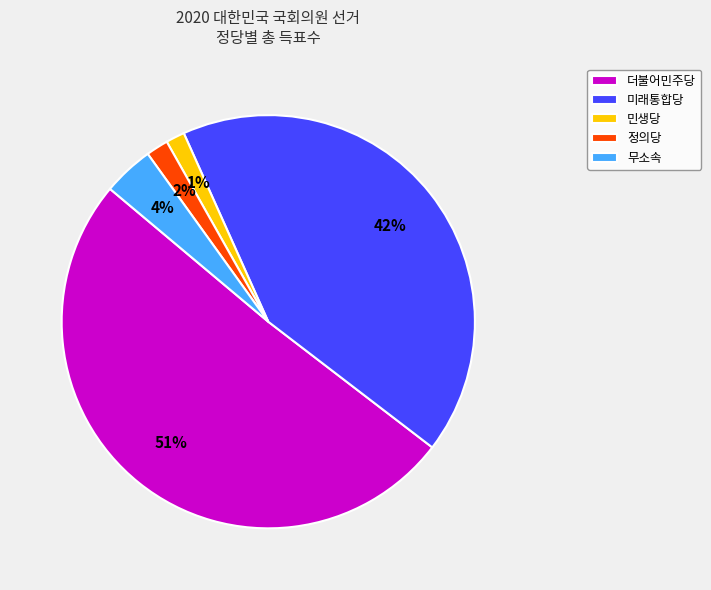

Do 민생당 and 더불어민주당 together represent more than half of the pie?

Yes